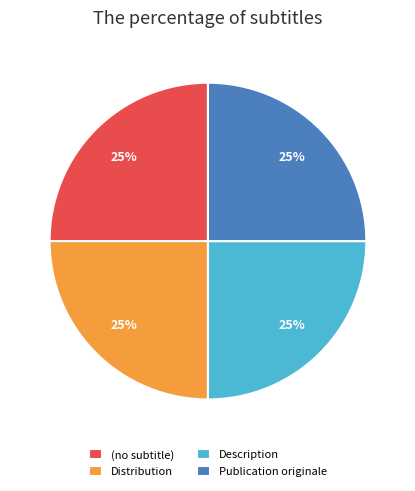

Approximately how many times larger is the value at Description compared to Publication originale?

1.0